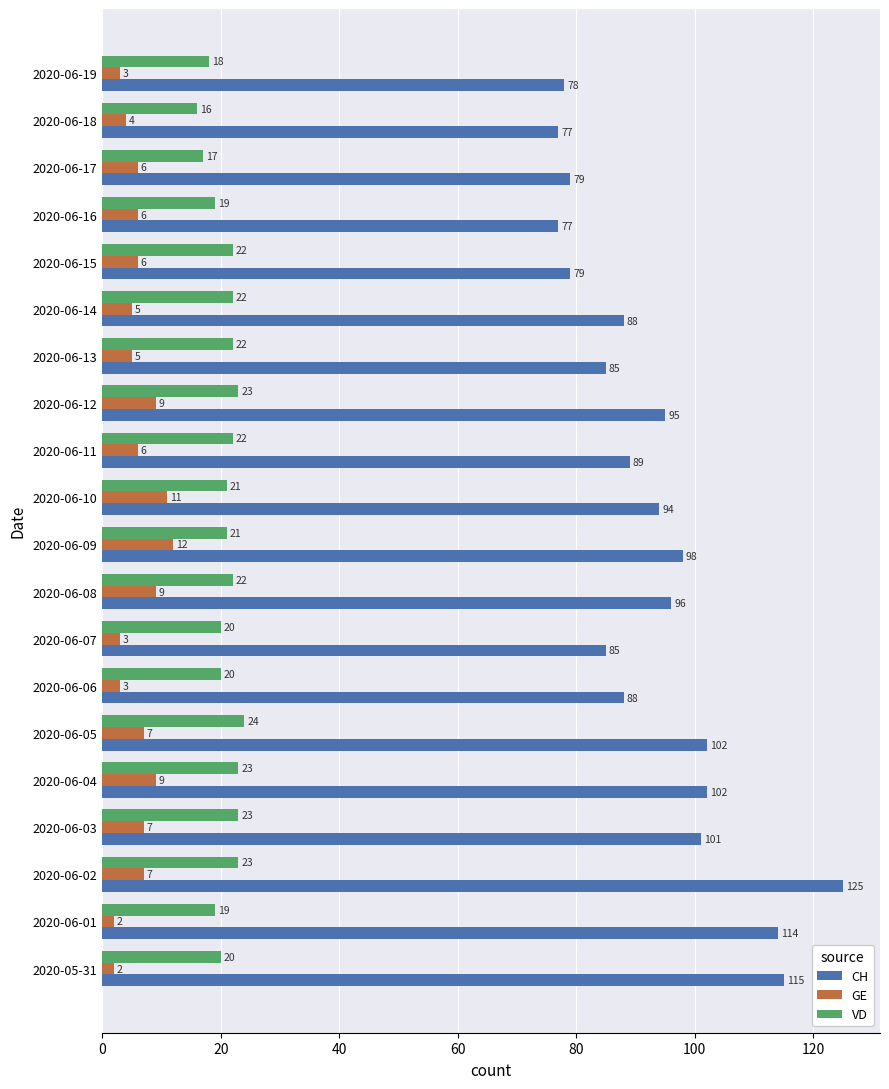

Count the VD values in the range 20 to 23.

14